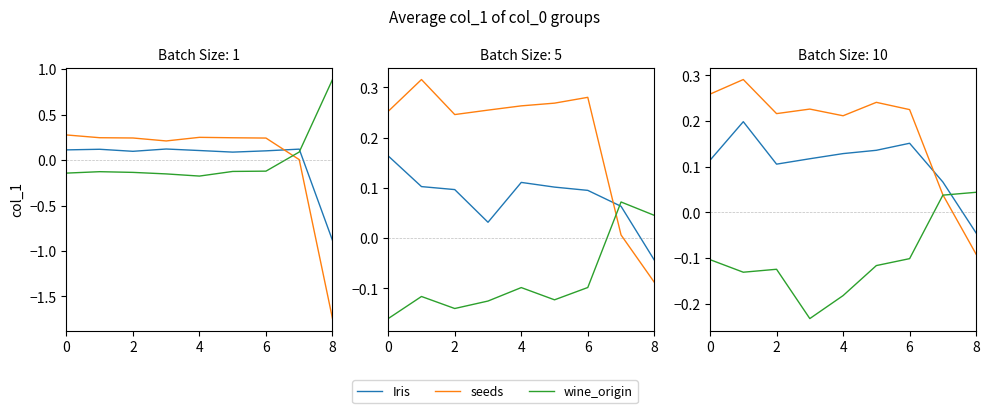

What is the difference between the second highest and second lowest values in the seeds series?

0.2